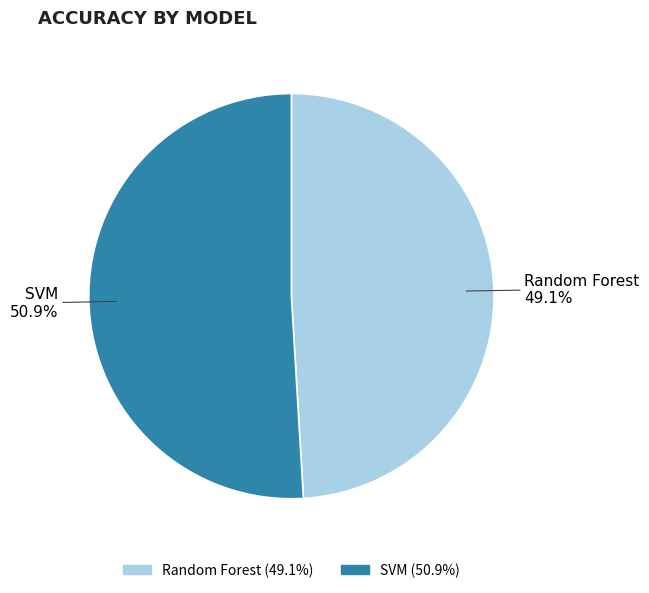

Which category has the biggest portion of the pie?

SVM